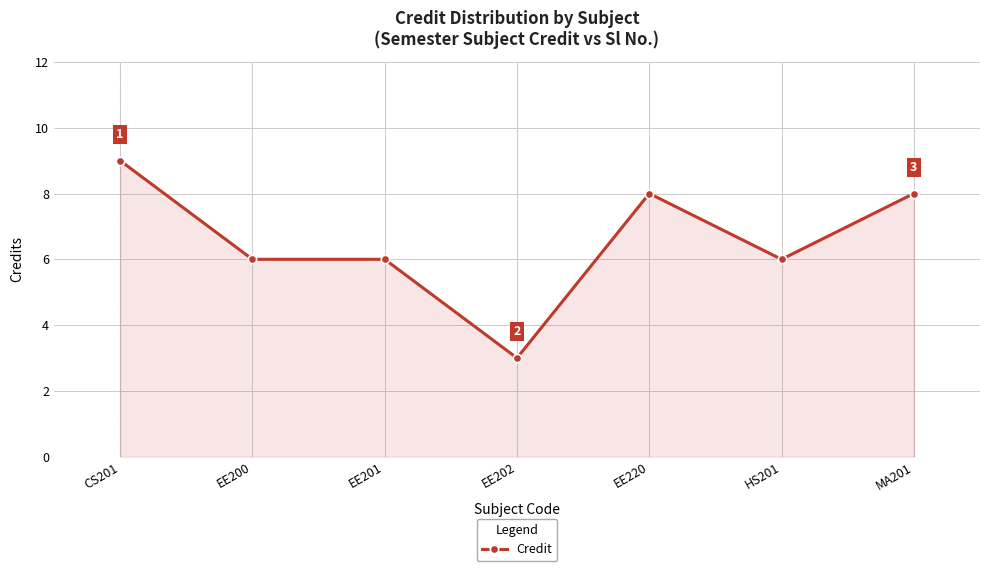

Reading left to right, extract all data points from this chart.

CS201=9	EE200=6	EE201=6	EE202=3	EE220=8	HS201=6	MA201=8